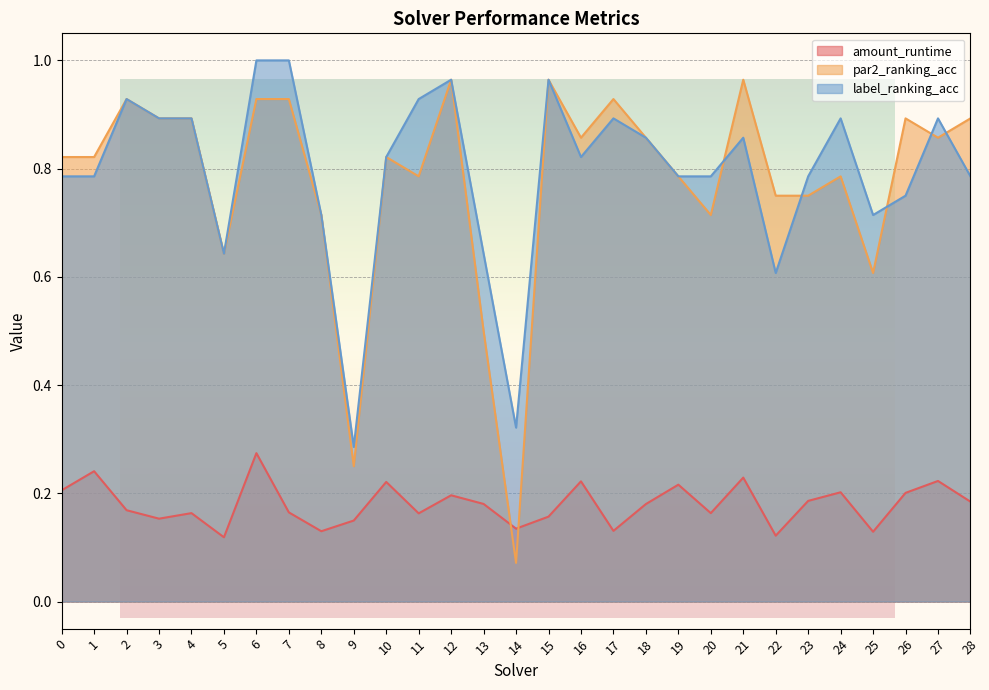

Reading left to right, what are all the values shown in this chart?

amount_runtime: 0=0.2	1=0.2	2=0.2	3=0.2	4=0.2	5=0.1	6=0.3	7=0.2	8=0.1	9=0.1	10=0.2	11=0.2	12=0.2	13=0.2	14=0.1	15=0.2	16=0.2	17=0.1	18=0.2	19=0.2	20=0.2	21=0.2	22=0.1	23=0.2	24=0.2	25=0.1	26=0.2	27=0.2	28=0.2
par2_ranking_acc: 0=0.8	1=0.8	2=0.9	3=0.9	4=0.9	5=0.6	6=0.9	7=0.9	8=0.7	9=0.2	10=0.8	11=0.8	12=1.0	13=0.5	14=0.1	15=1.0	16=0.9	17=0.9	18=0.9	19=0.8	20=0.7	21=1.0	22=0.8	23=0.8	24=0.8	25=0.6	26=0.9	27=0.9	28=0.9
label_ranking_acc: 0=0.8	1=0.8	2=0.9	3=0.9	4=0.9	5=0.6	6=1.0	7=1.0	8=0.7	9=0.3	10=0.8	11=0.9	12=1.0	13=0.6	14=0.3	15=1.0	16=0.8	17=0.9	18=0.9	19=0.8	20=0.8	21=0.9	22=0.6	23=0.8	24=0.9	25=0.7	26=0.8	27=0.9	28=0.8